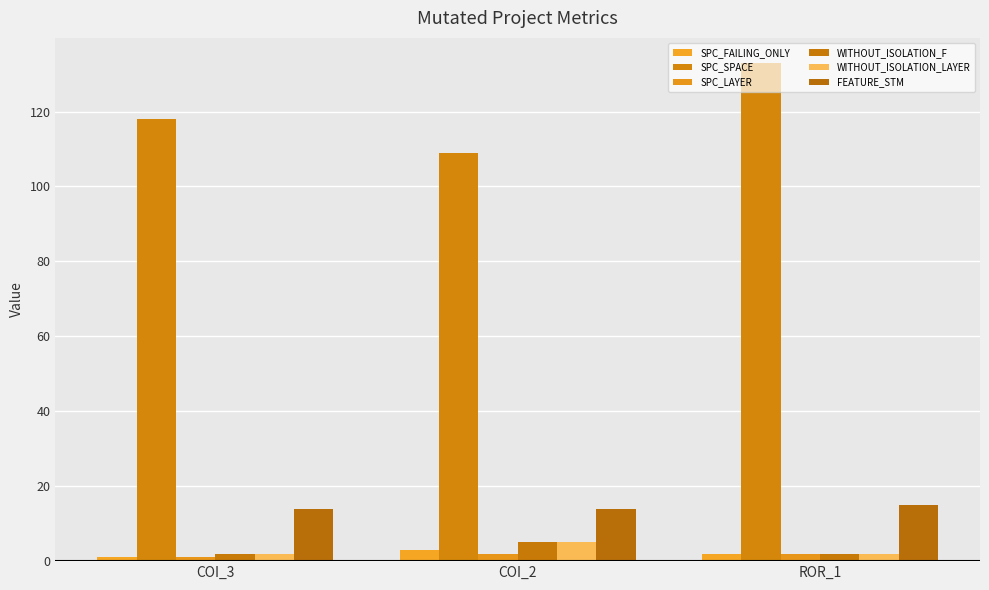

What value does the SPC_SPACE series have at ROR_1, to the nearest 10?

130